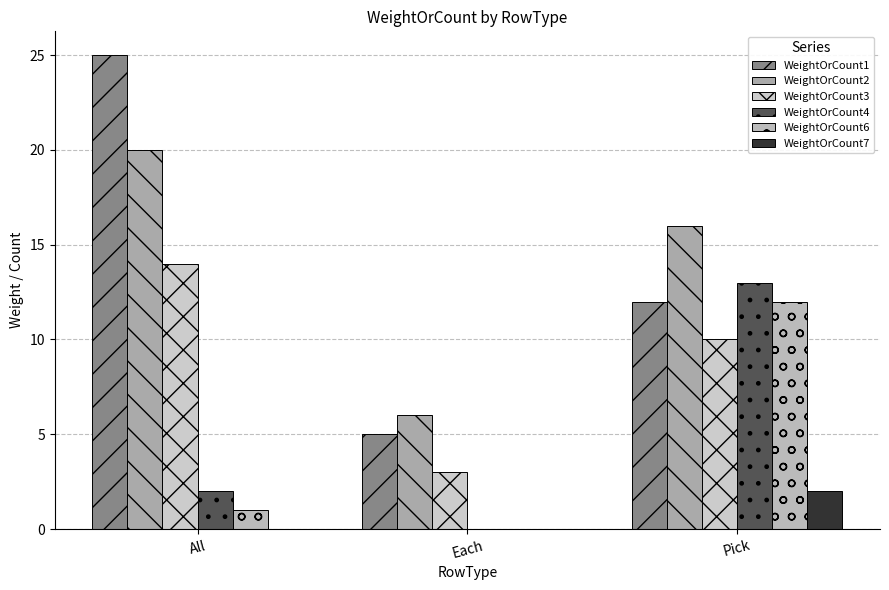

How many groups of bars are there?

3